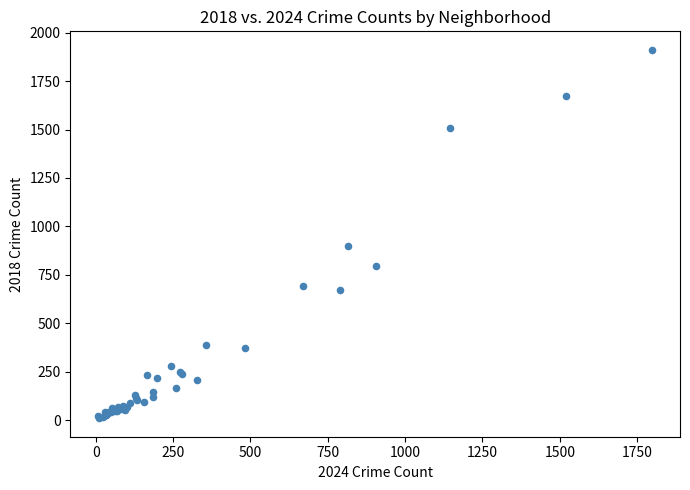

What Y value in the scatter plot is closest to 960?

898